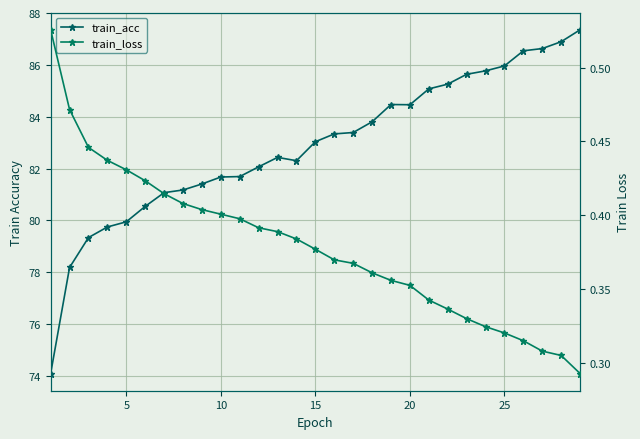

How many lines are shown in the chart?

2